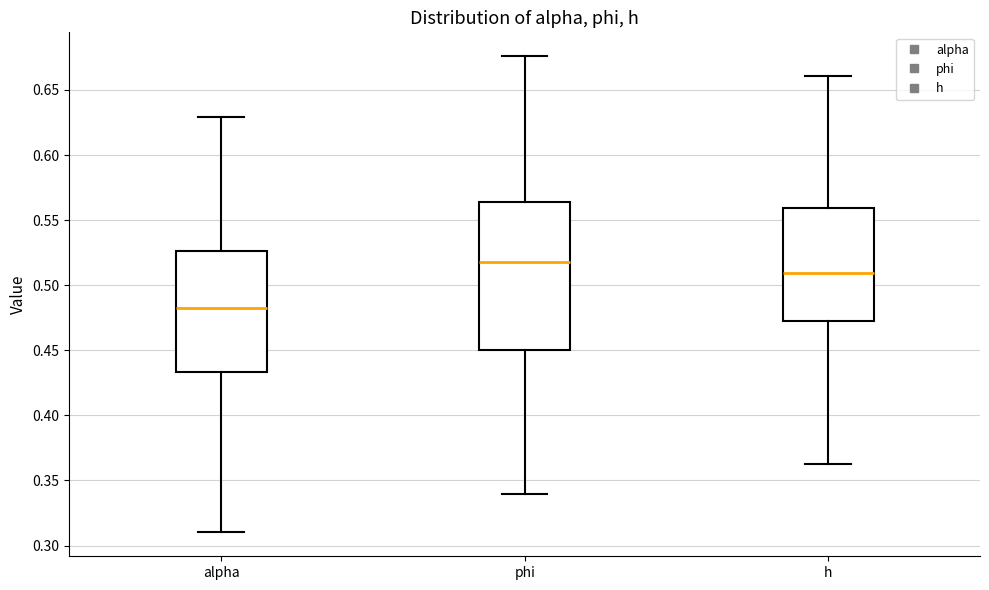

Reading left to right, read every box against the y-axis: the position of its median line, the range the box covers, and the ends of its whiskers. The values are not printed on the chart, so give them approximately, as read against the axis.

alpha: median 0.485, box 0.435 to 0.525, whiskers 0.310 to 0.630
phi: median 0.520, box 0.450 to 0.565, whiskers 0.340 to 0.675
h: median 0.510, box 0.470 to 0.560, whiskers 0.360 to 0.660